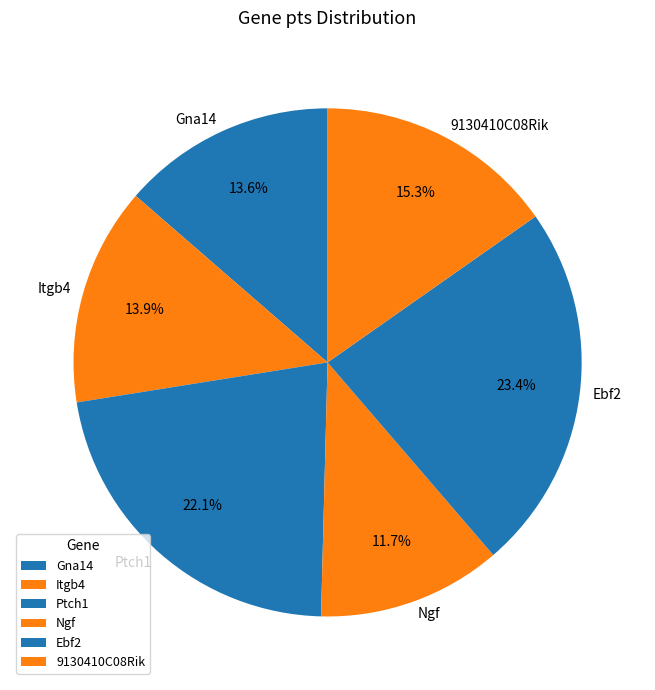

Count the number of slices in the pie.

6